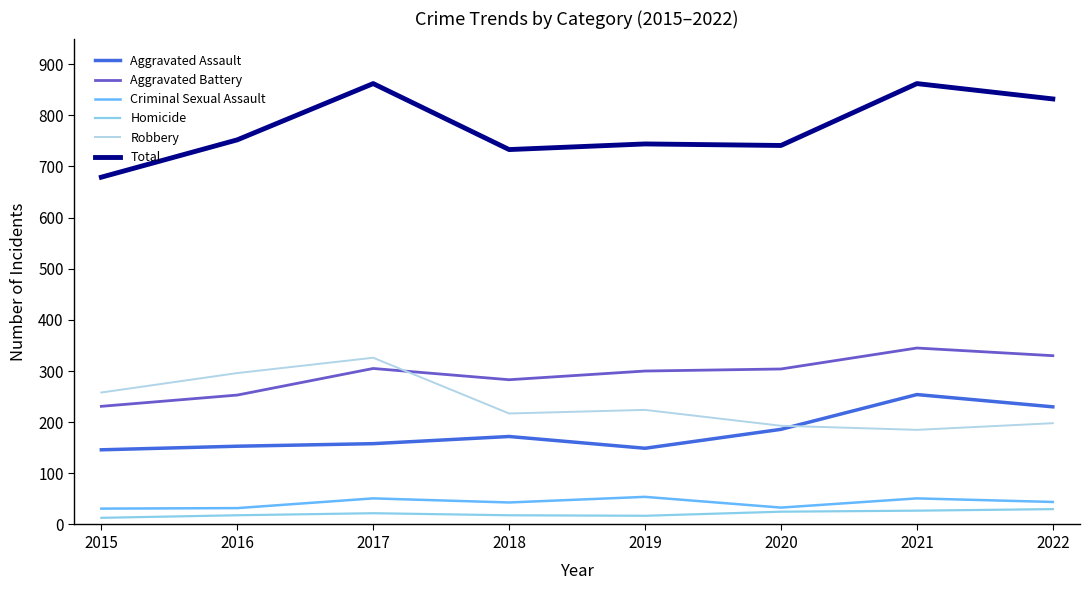

Is it true that Aggravated Battery equals 345 at 2021?

True